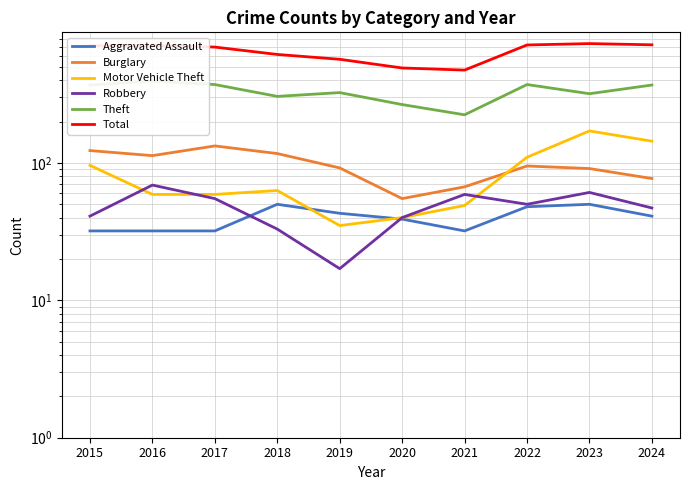

How many data points in Theft are less than 369?

5